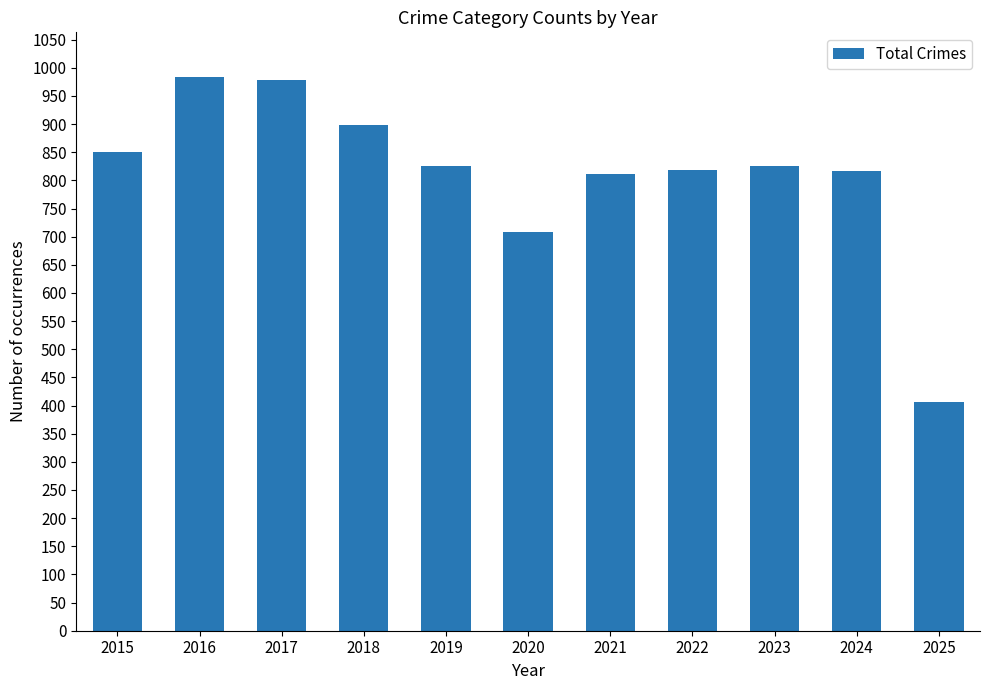

What is the sum of all values?

8921